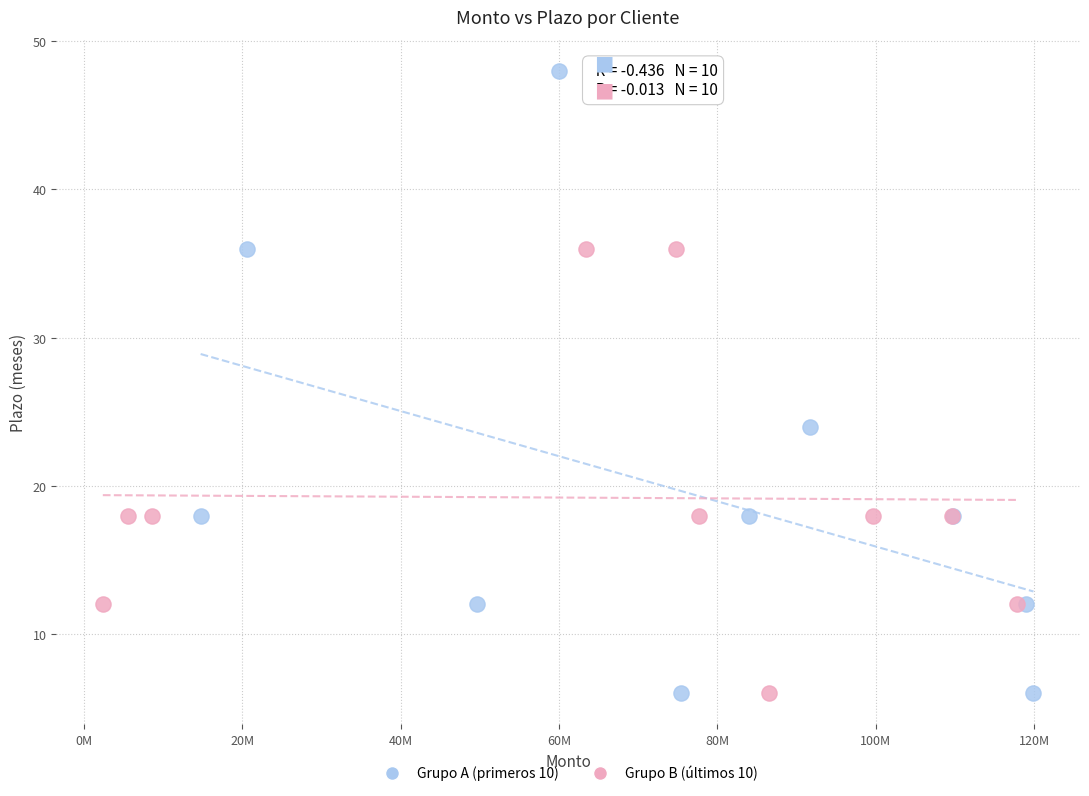

Which series has the widest spread of Y values?

Grupo A (primeros 10)